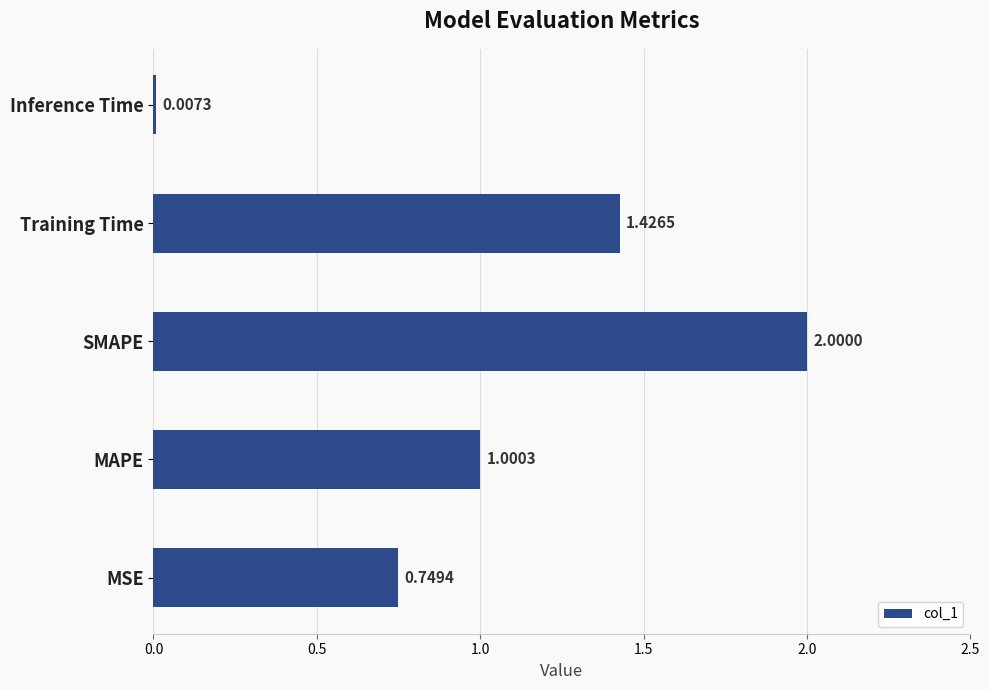

At which category does the chart reach its peak across all series?

SMAPE